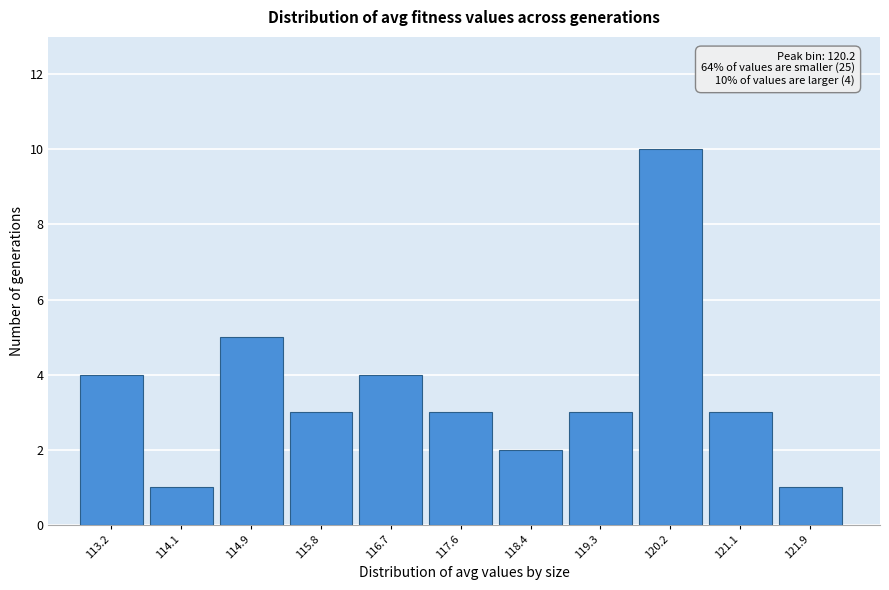

Reading left to right, extract all data points from this chart.

113.2=4	114.1=1	114.9=5	115.8=3	116.7=4	117.6=3	118.4=2	119.3=3	120.2=10	121.1=3	121.9=1